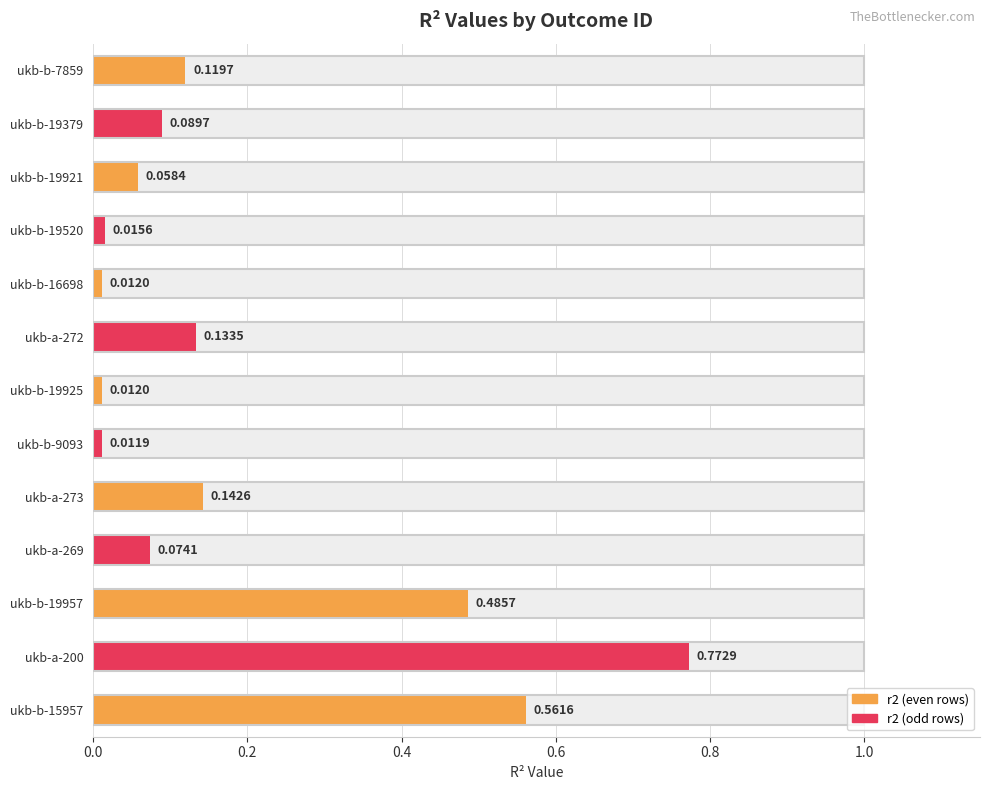

True or false: the data shows 0.8 at ukb-a-200.

True